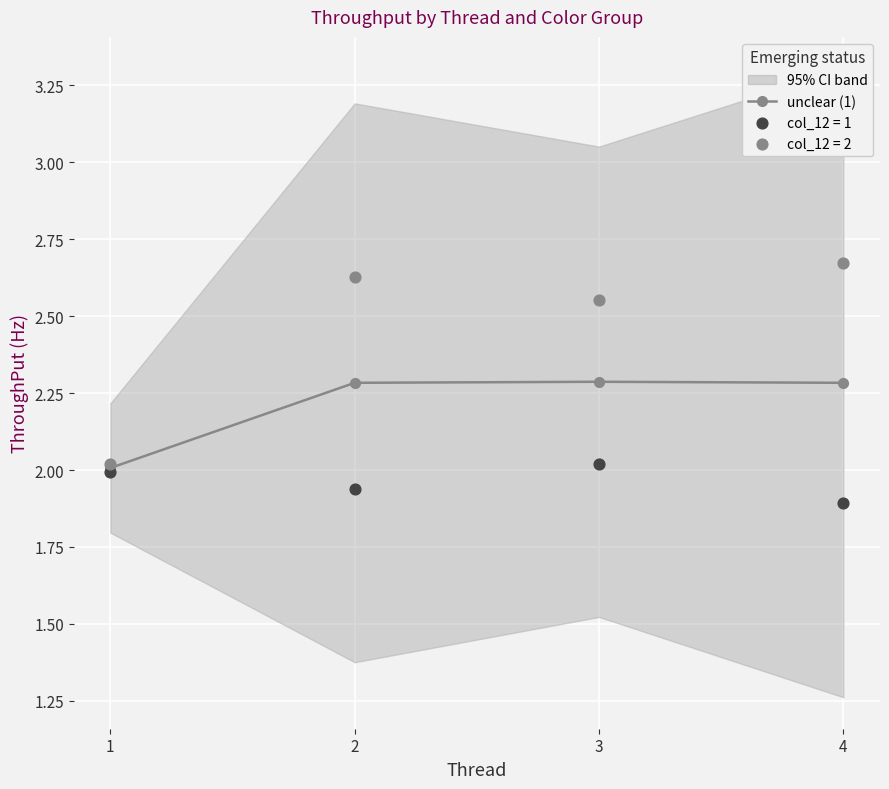

Which has a higher value, 3 or 4?

3